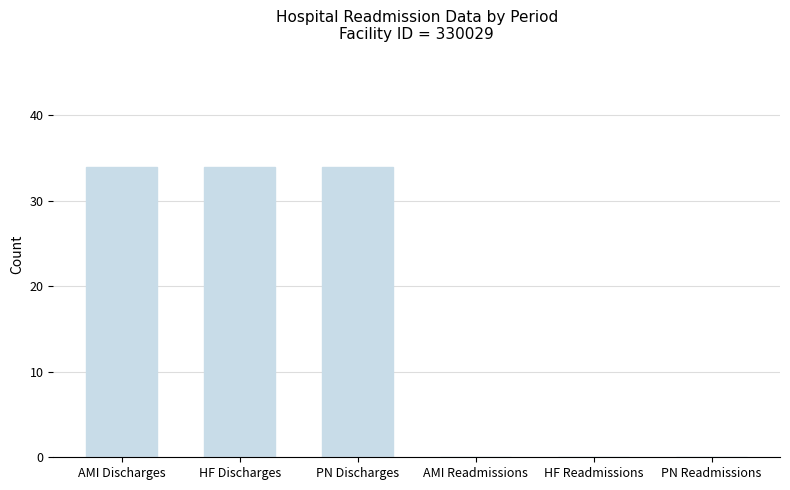

Approximately how many times larger is the value at HF Discharges compared to AMI Discharges?

1.0